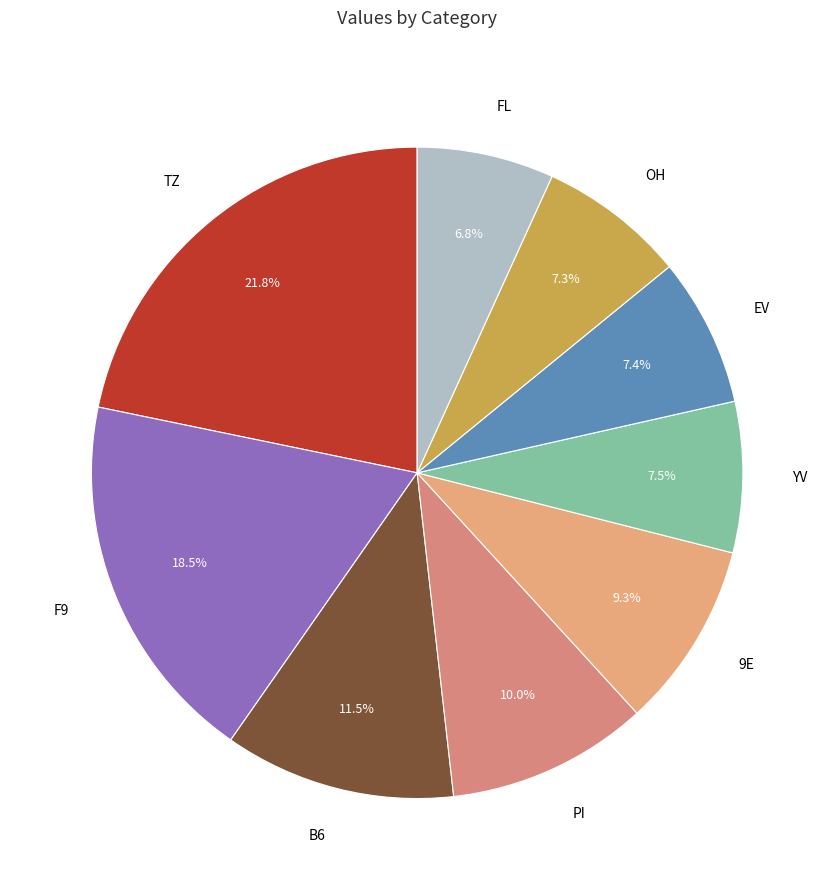

True or false: FL accounts for 7% of the total.

True